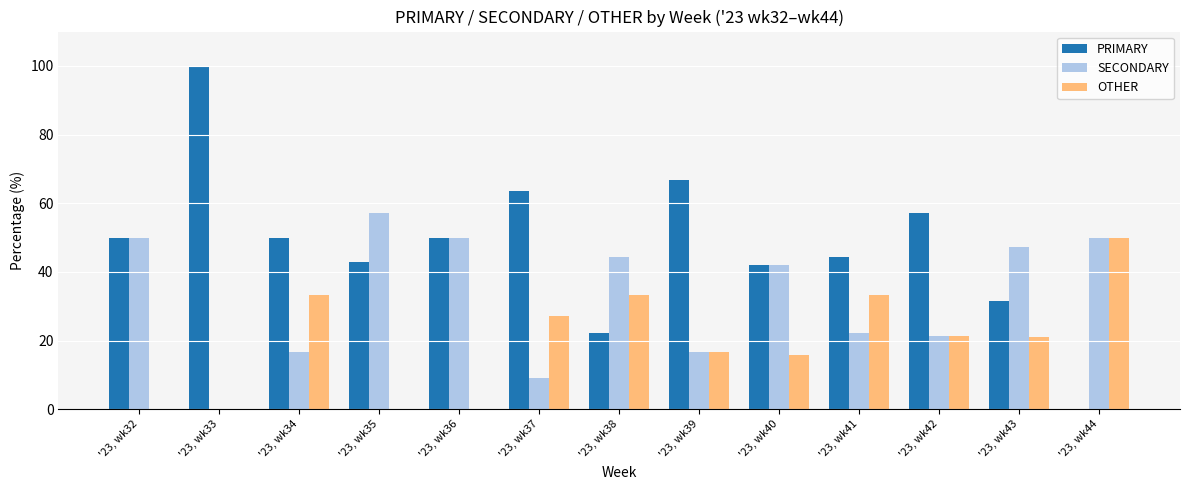

What is the maximum value shown in the chart?

100.0